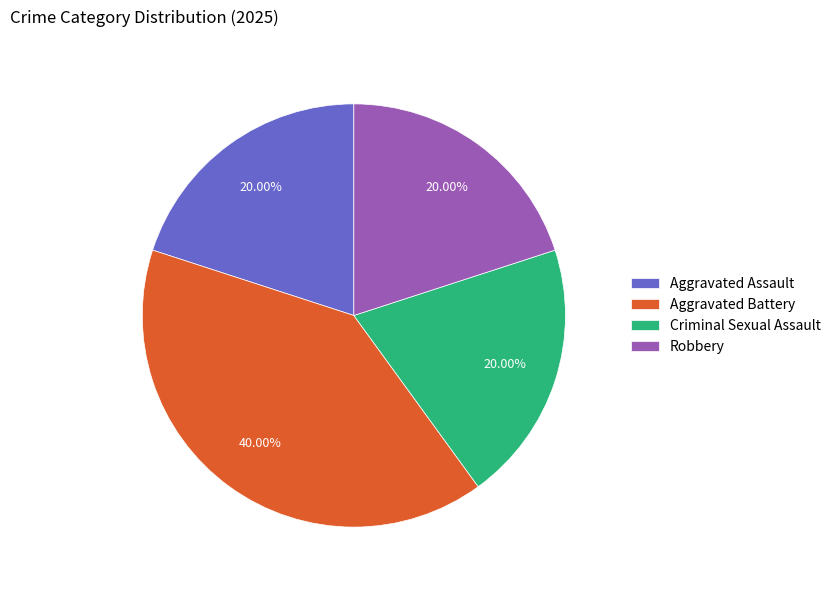

Is it true that Aggravated Assault is 20% of the pie?

True